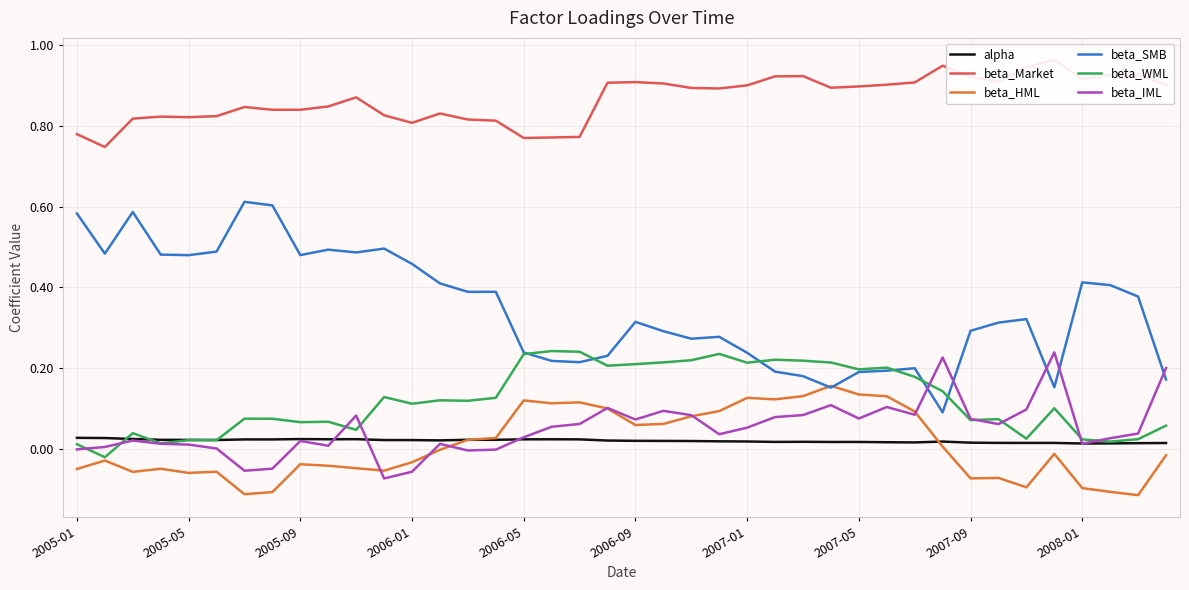

How many times do beta_IML and beta_SMB cross each other?

5